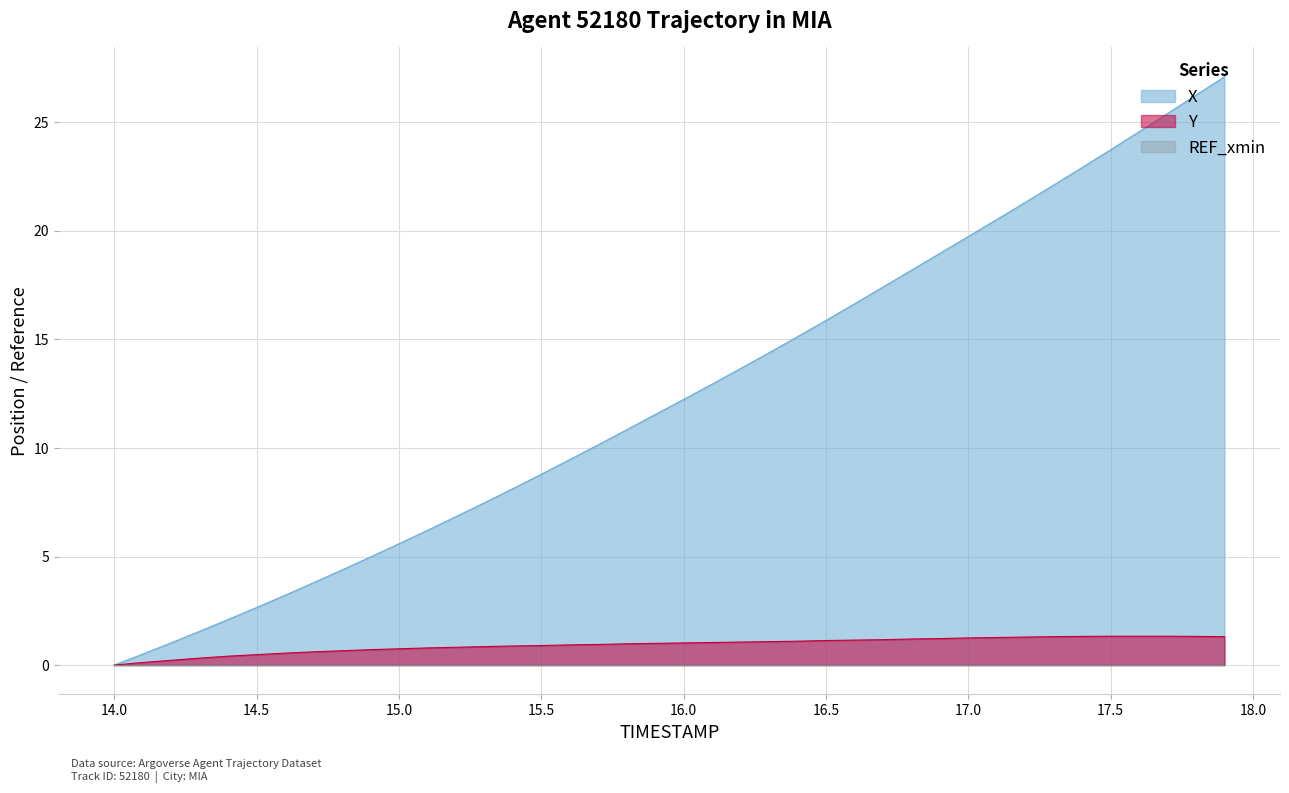

What is the maximum value shown in the chart?

27.1